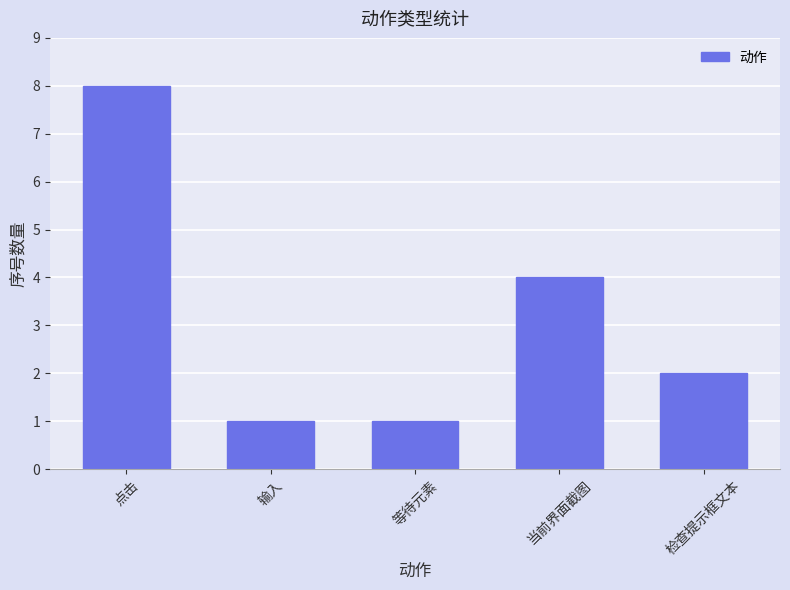

Approximately how many times larger is the value at 当前界面截图 compared to 点击?

0.5